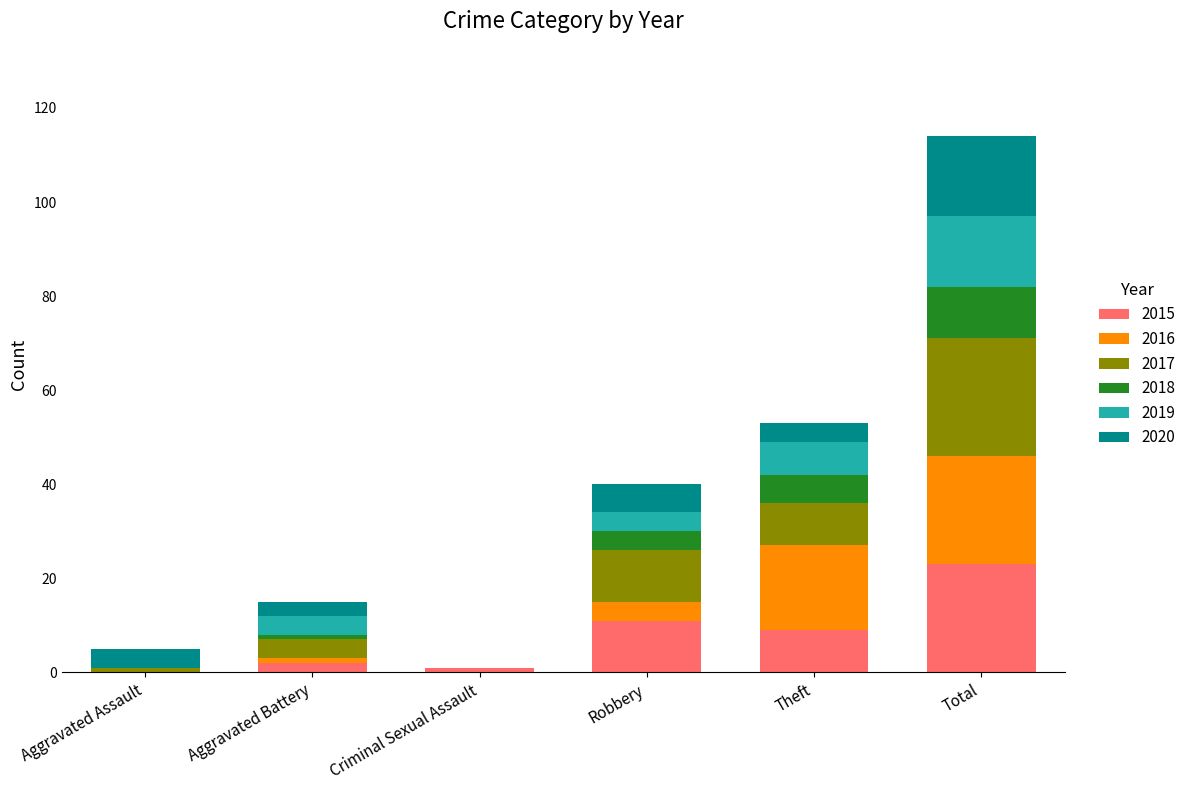

At which label does 2015 reach its peak?

Total